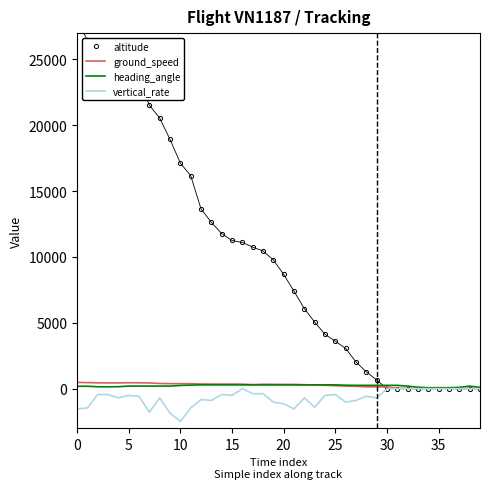

Between 21 and 29, which series saw the biggest shift?

altitude